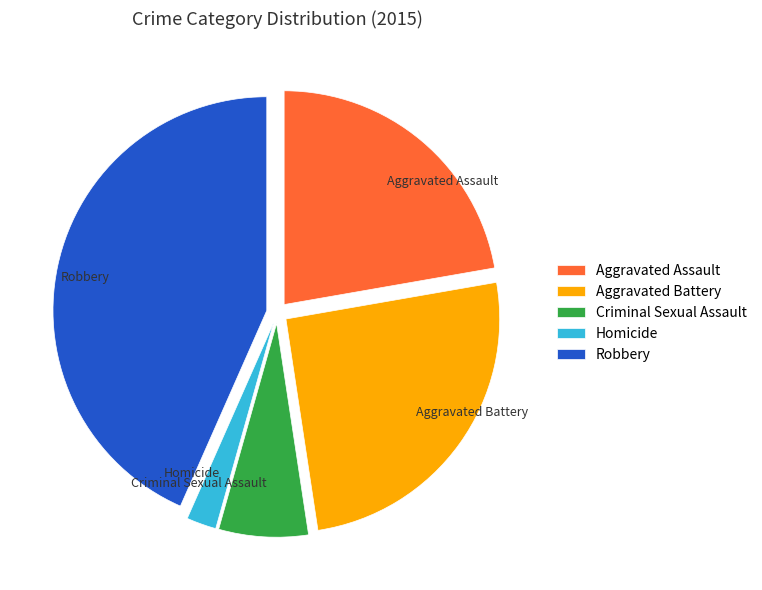

Is Robbery the majority of the pie?

No